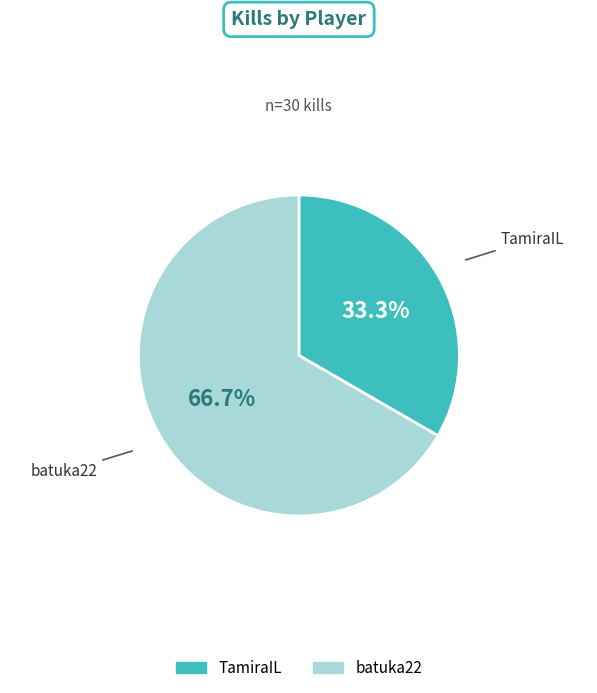

Which has a higher value, batuka22 or TamiraIL?

batuka22